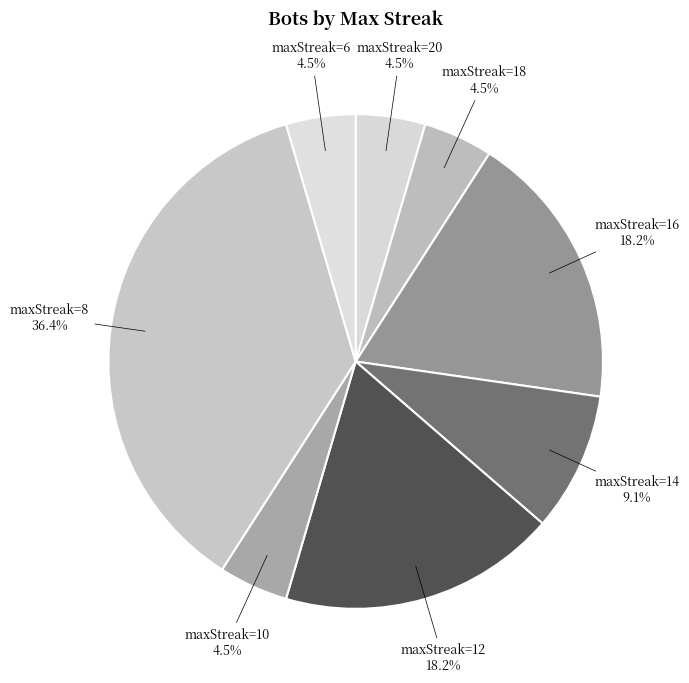

Does maxStreak=10 represent more than half of the total?

No